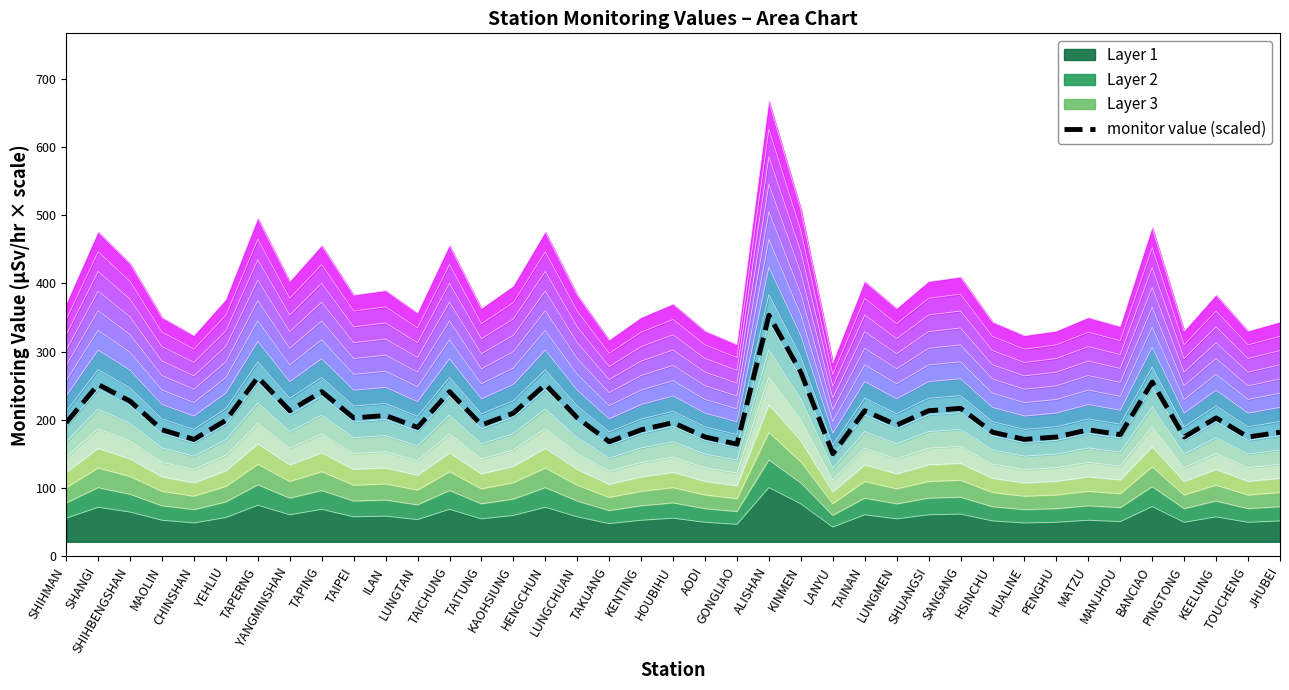

What is the sum of the values at TAITUNG and TAPING?

434.0